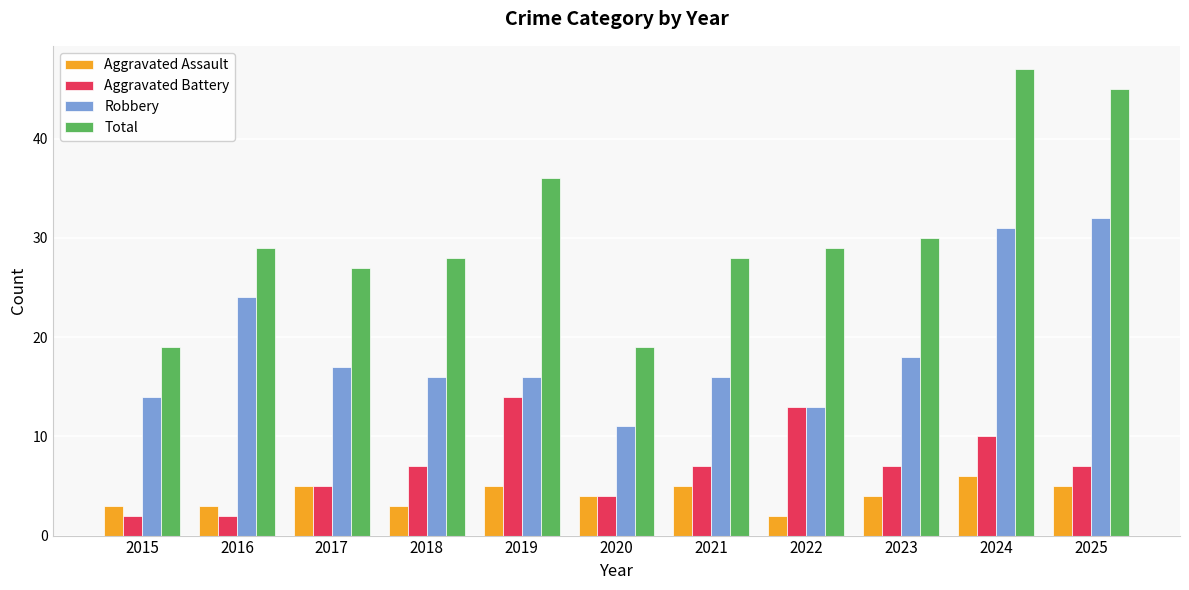

Reading left to right, list all the values displayed in this chart.

Aggravated Assault: 2015=3	2016=3	2017=5	2018=3	2019=5	2020=4	2021=5	2022=2	2023=4	2024=6	2025=5
Aggravated Battery: 2015=2	2016=2	2017=5	2018=7	2019=14	2020=4	2021=7	2022=13	2023=7	2024=10	2025=7
Robbery: 2015=14	2016=24	2017=17	2018=16	2019=16	2020=11	2021=16	2022=13	2023=18	2024=31	2025=32
Total: 2015=19	2016=29	2017=27	2018=28	2019=36	2020=19	2021=28	2022=29	2023=30	2024=47	2025=45